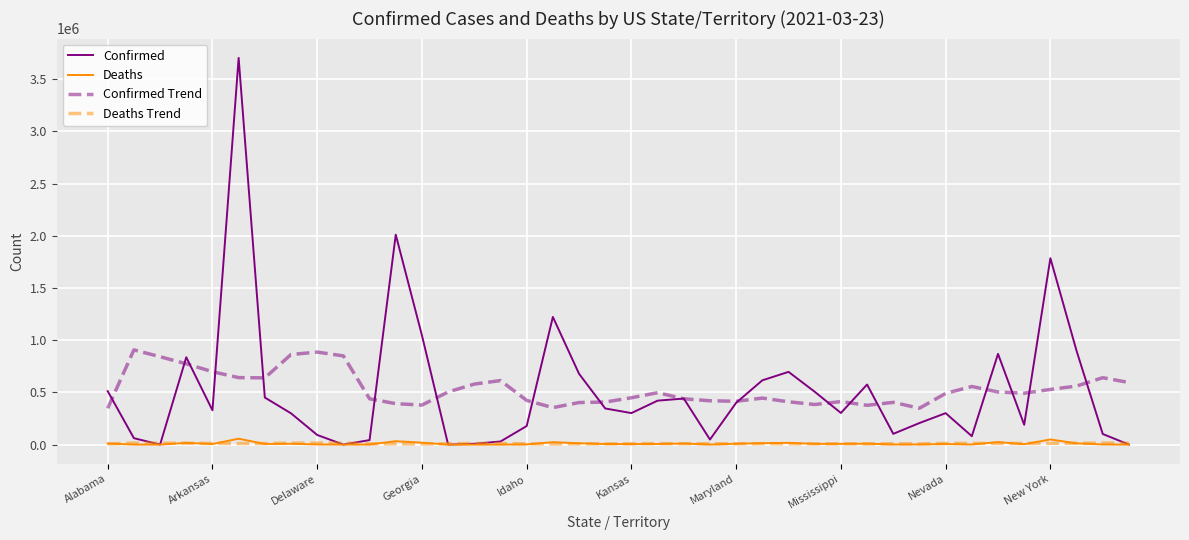

Which series has the widest spread of values?

Confirmed